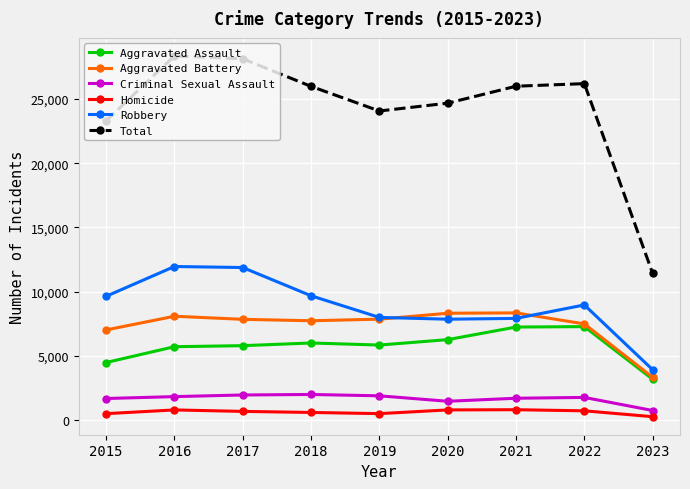

True or false: Robbery has a value of 10745 at 2021.

False